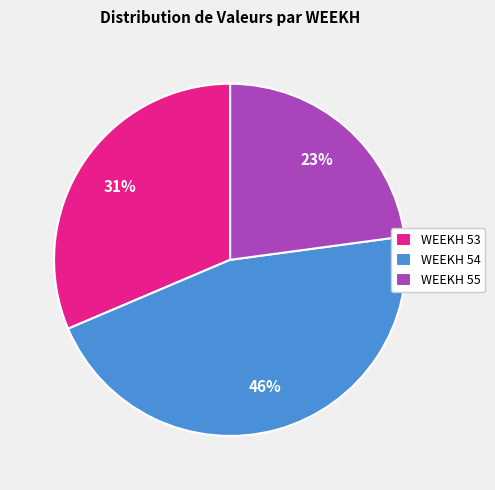

To the nearest percent, what percentage of the pie is WEEKH 55?

23%